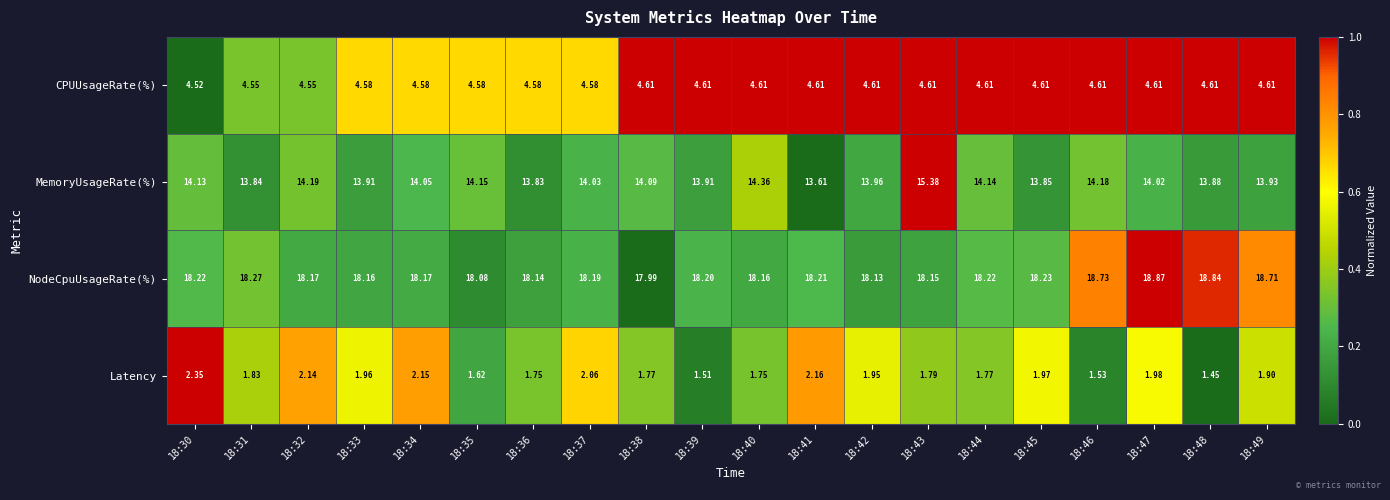

What is the total value across all series at 18:43?

39.9